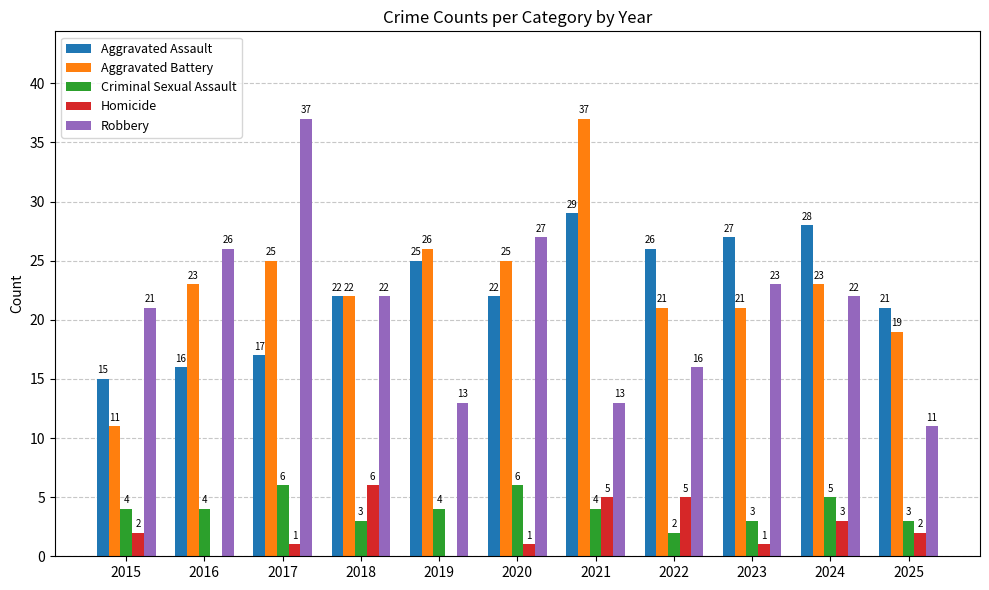

What is the sum of the Aggravated Assault values at 2020 and 2017?

39